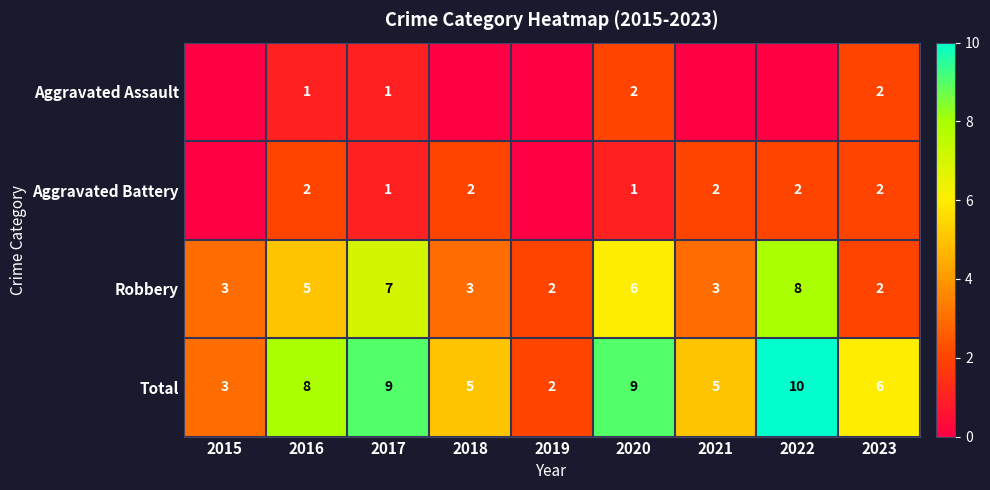

What is the sum of the Aggravated Battery values at 2020 and 2021?

3